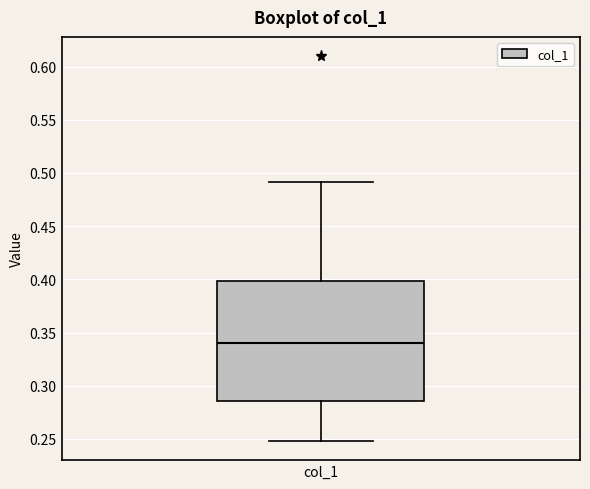

Read this box plot against the y-axis: the position of the median line, the range covered by the box, and the ends of both whiskers. The values are not printed on the chart, so give them approximately, as read against the axis.

median 0.340, box 0.285 to 0.400, whiskers 0.250 to 0.490